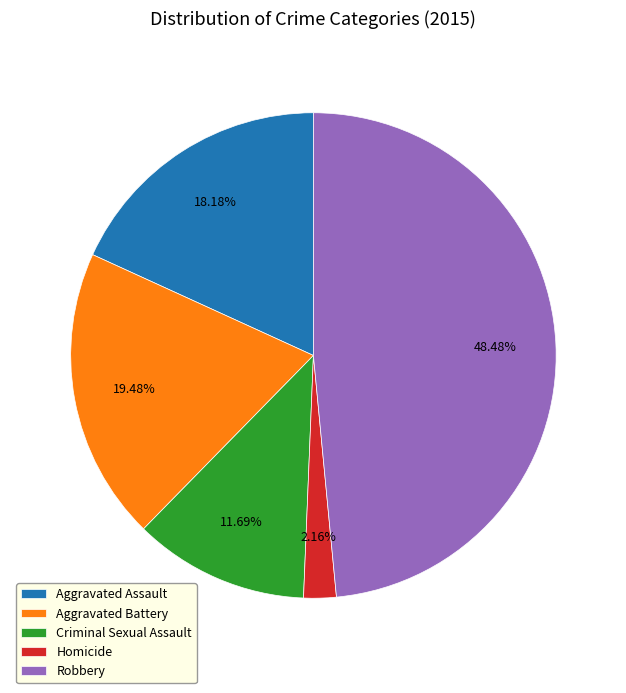

Combined, what portion of the pie is Robbery and Aggravated Battery?

68.0%